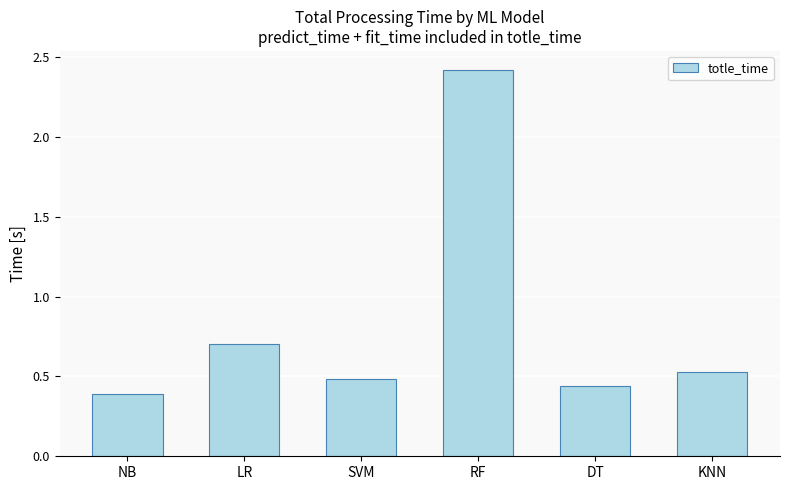

What is the label of the 5th bar from the right?

LR